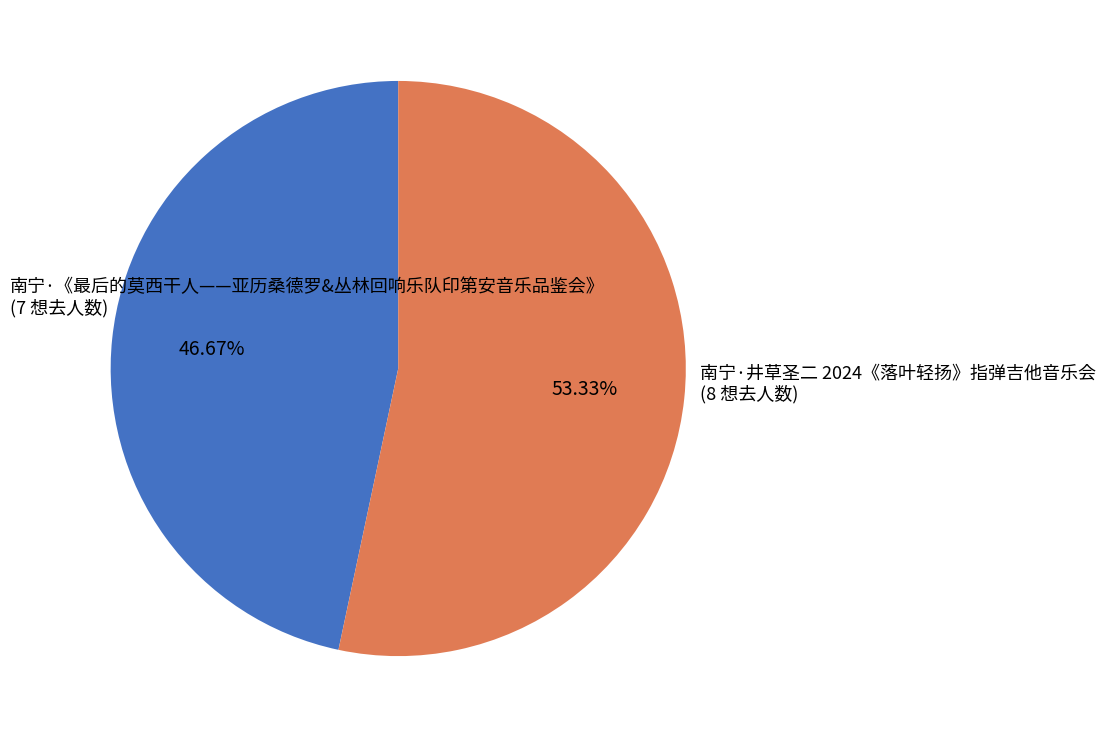

Does any single category account for the majority?

Yes